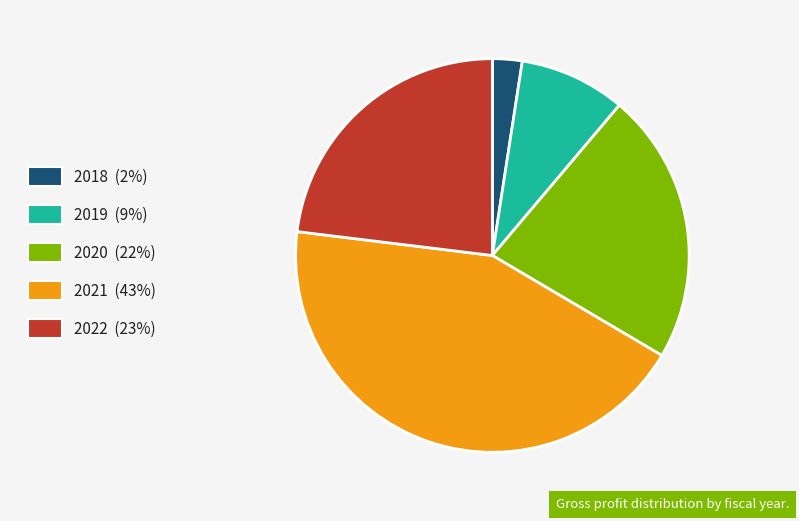

True or false: 2018 accounts for 15% of the total.

False